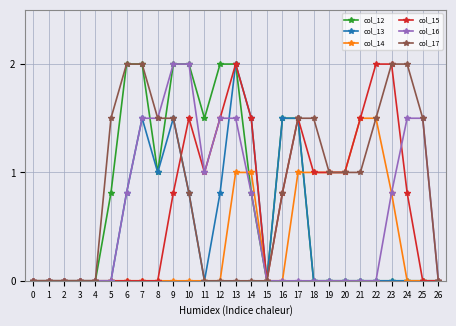

At which label is col_16 closest to 1?

11